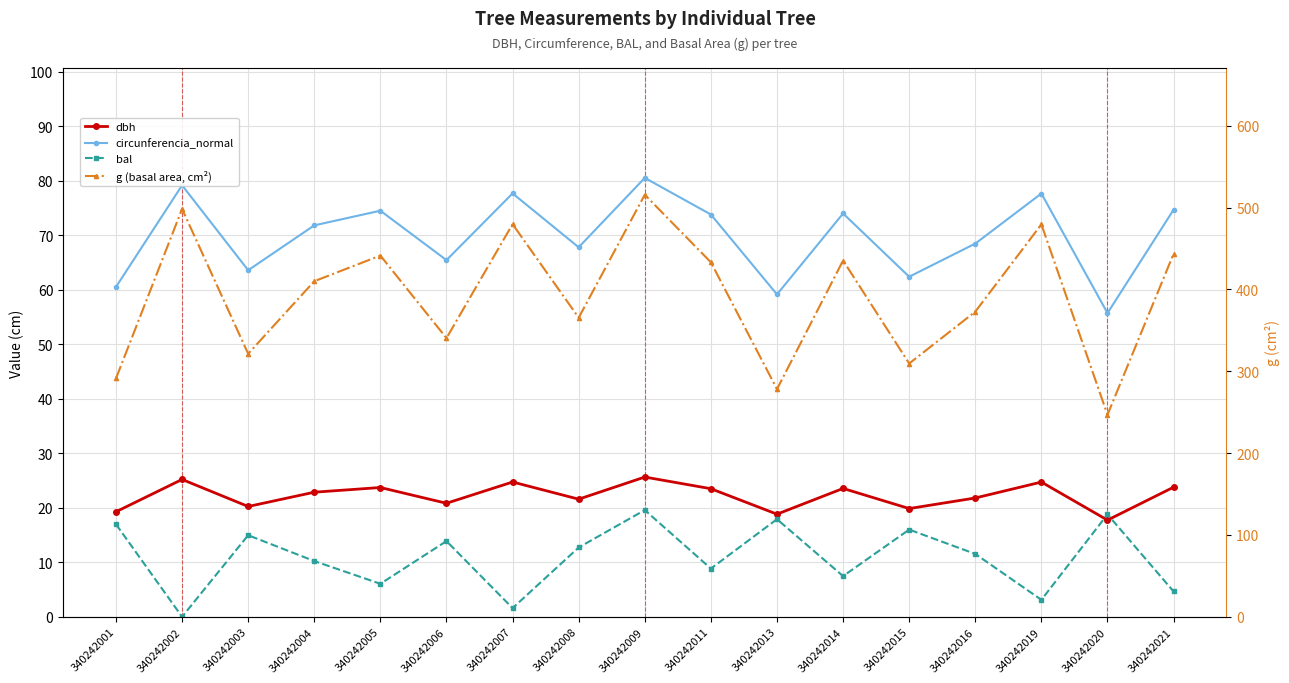

The circunferencia_normal series shows 41.7 at 340242016. True or false?

False